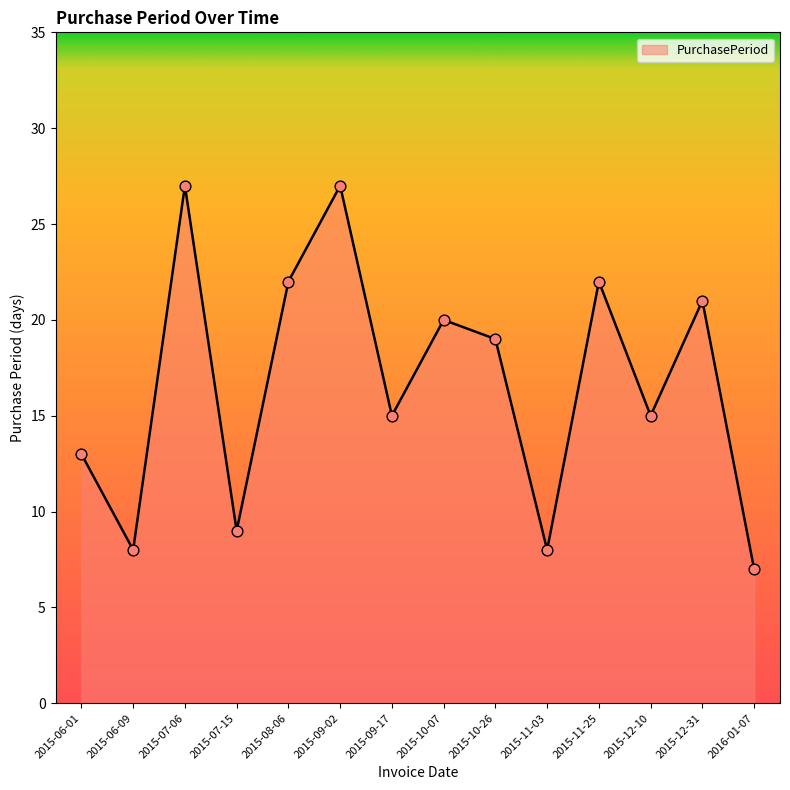

Approximately how many times larger is the value at 2015-10-07 compared to 2015-09-17?

1.3